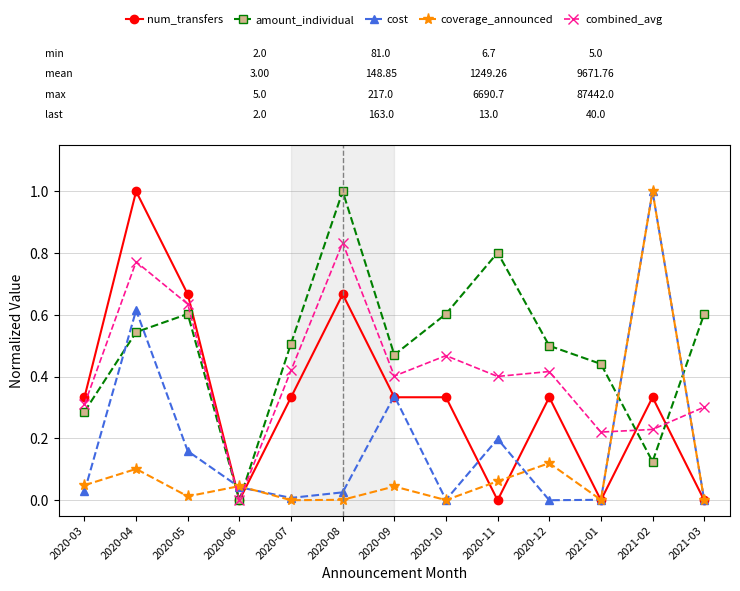

Where is the first local minimum for combined_avg?

2020-06